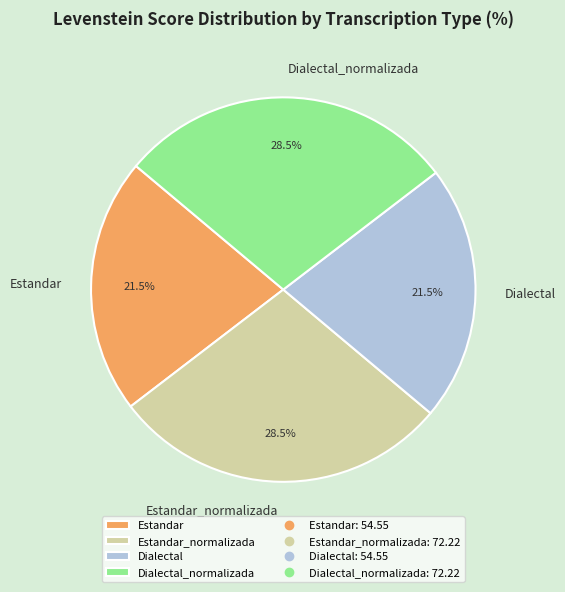

Combined, what portion of the pie is Dialectal and Estandar?

43.0%